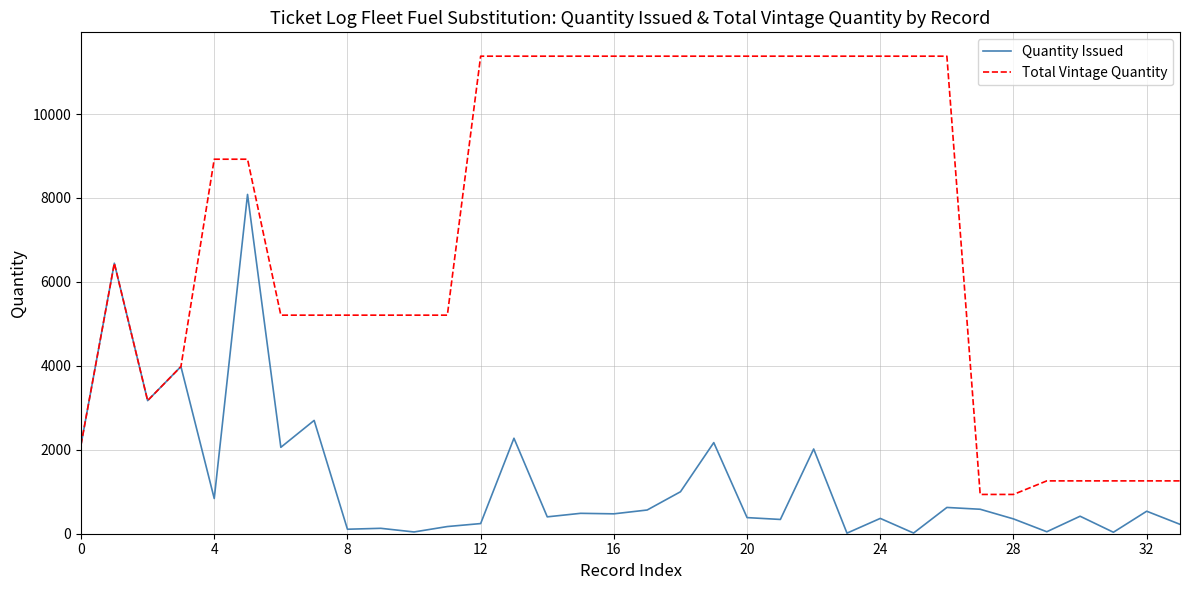

Which series has the largest total across all categories?

Total Vintage Quantity